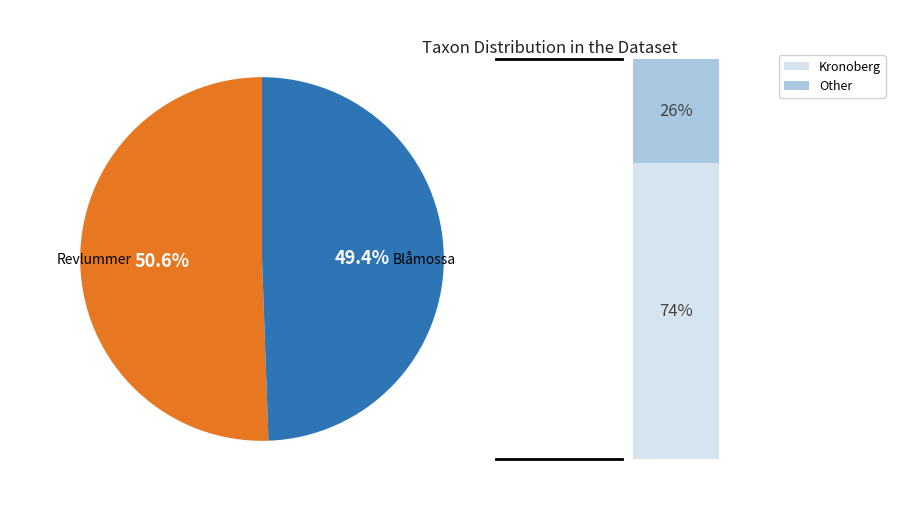

How many segments does this pie chart have?

2